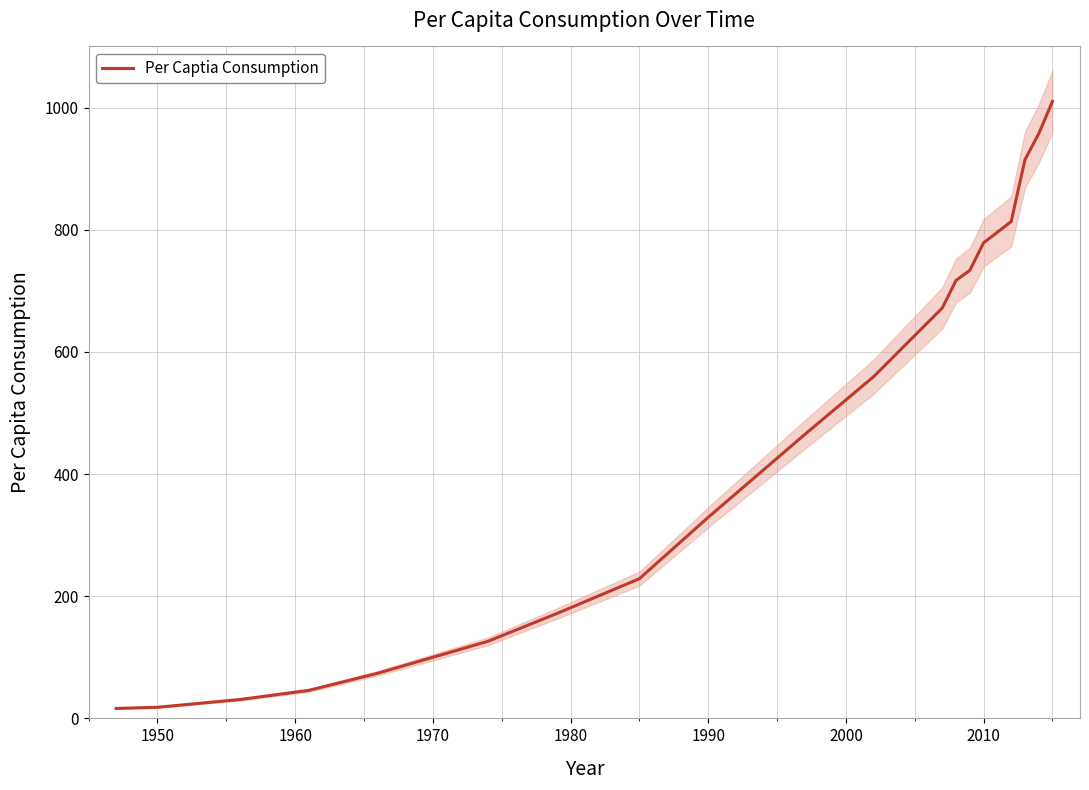

How many lines are shown in the chart?

1